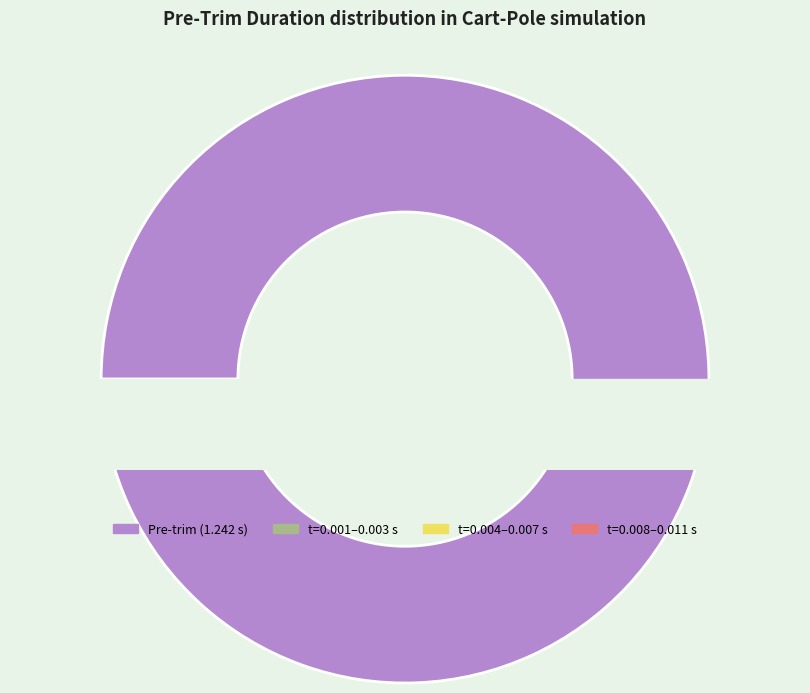

Does 0 account for over 50% of the chart?

No